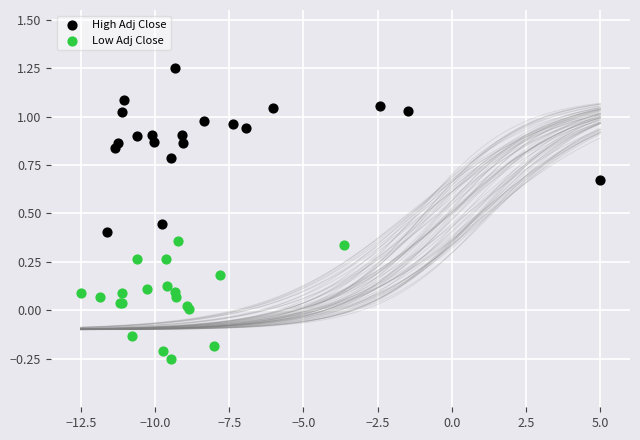

Which series reaches the minimum Y coordinate?

Low Adj Close